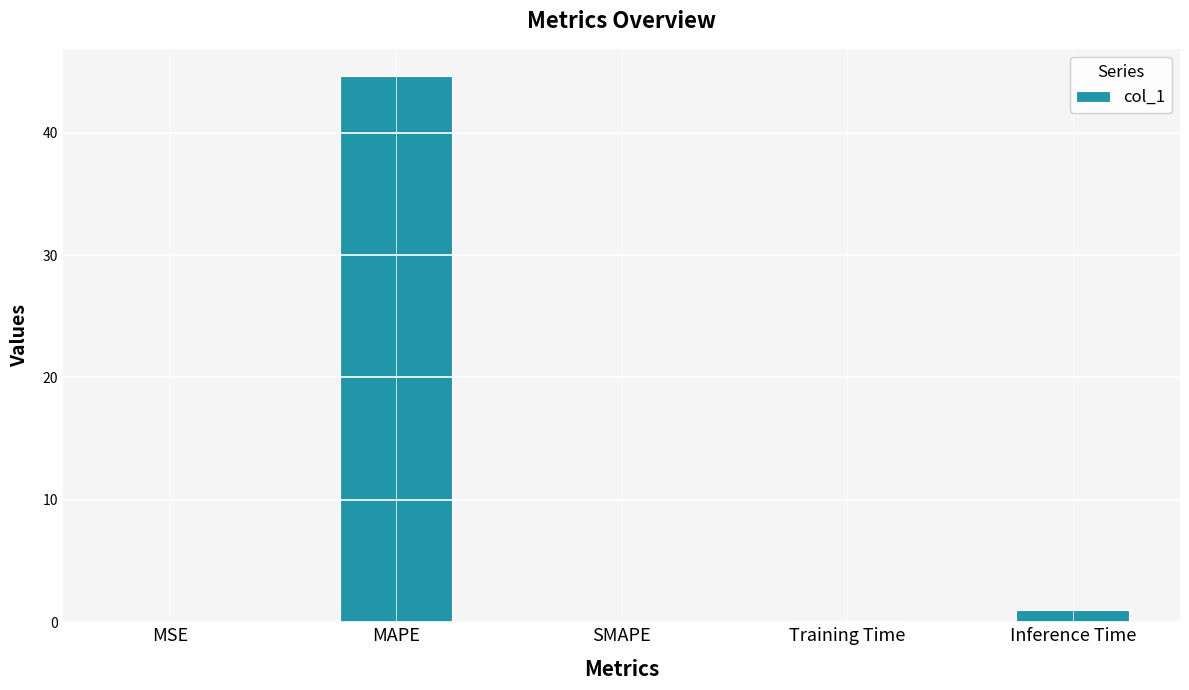

Read the value at Inference Time.

1.0